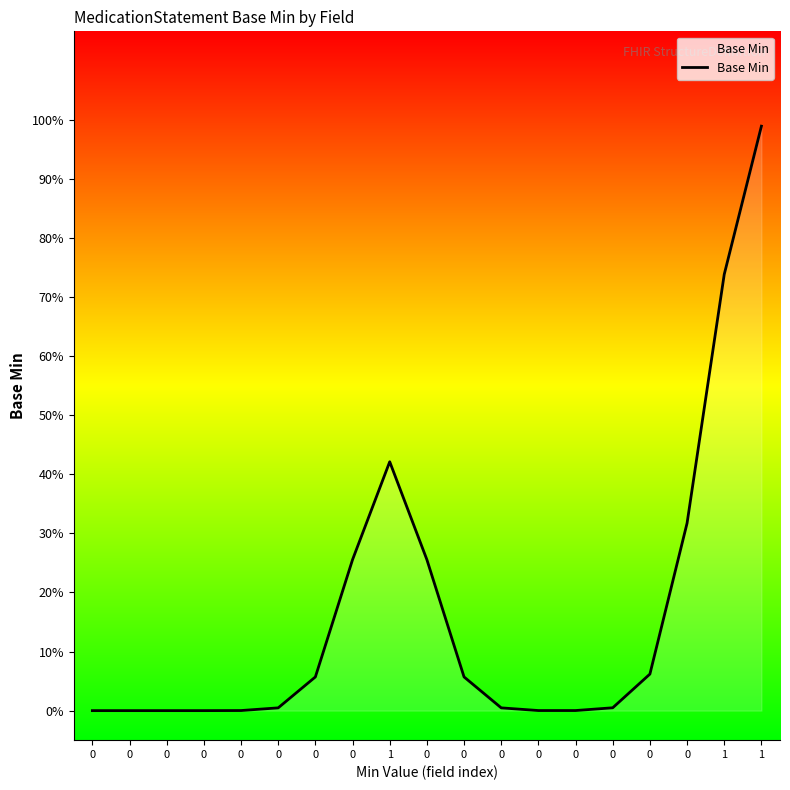

The chart shows a value of 1.4 at 1. True or false?

False